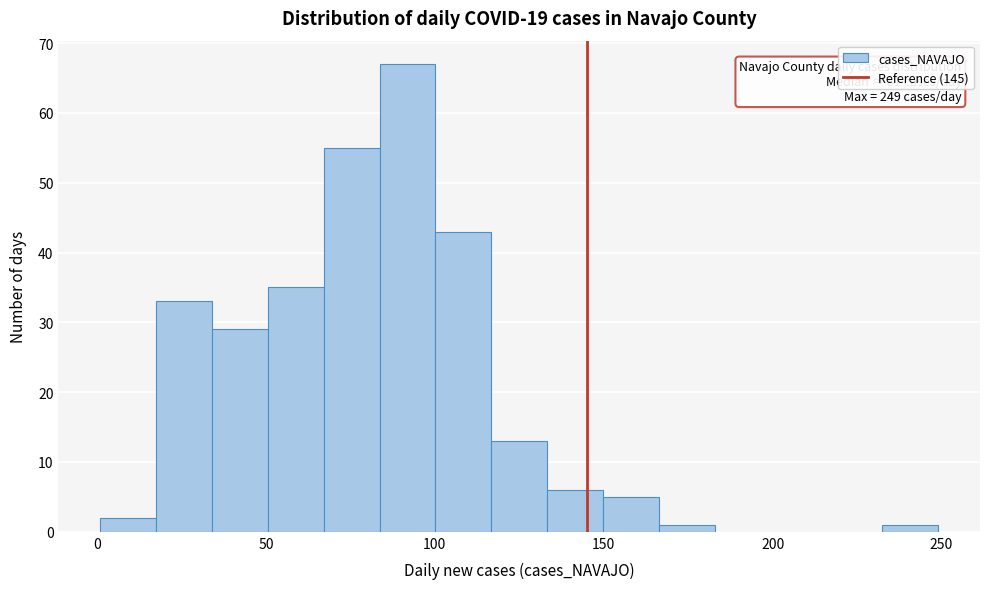

Around what value on the x-axis is the tallest bar? Give the approximate position of its centre, as read against the axis.

90